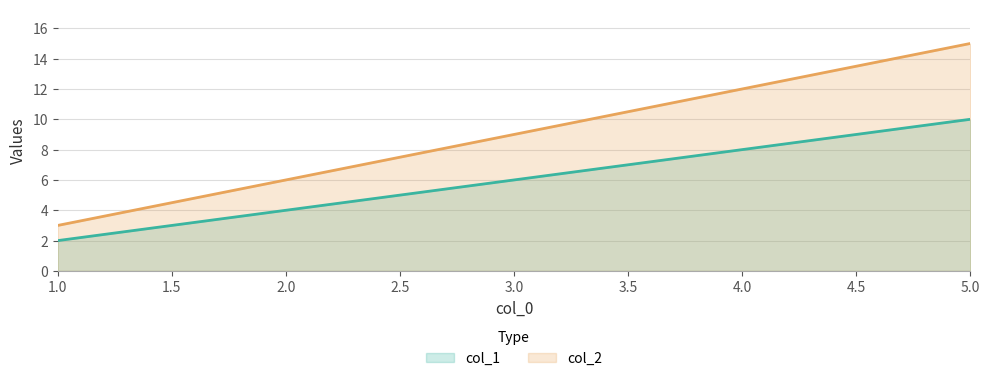

Count the col_1 values in the range 4 to 8.

3